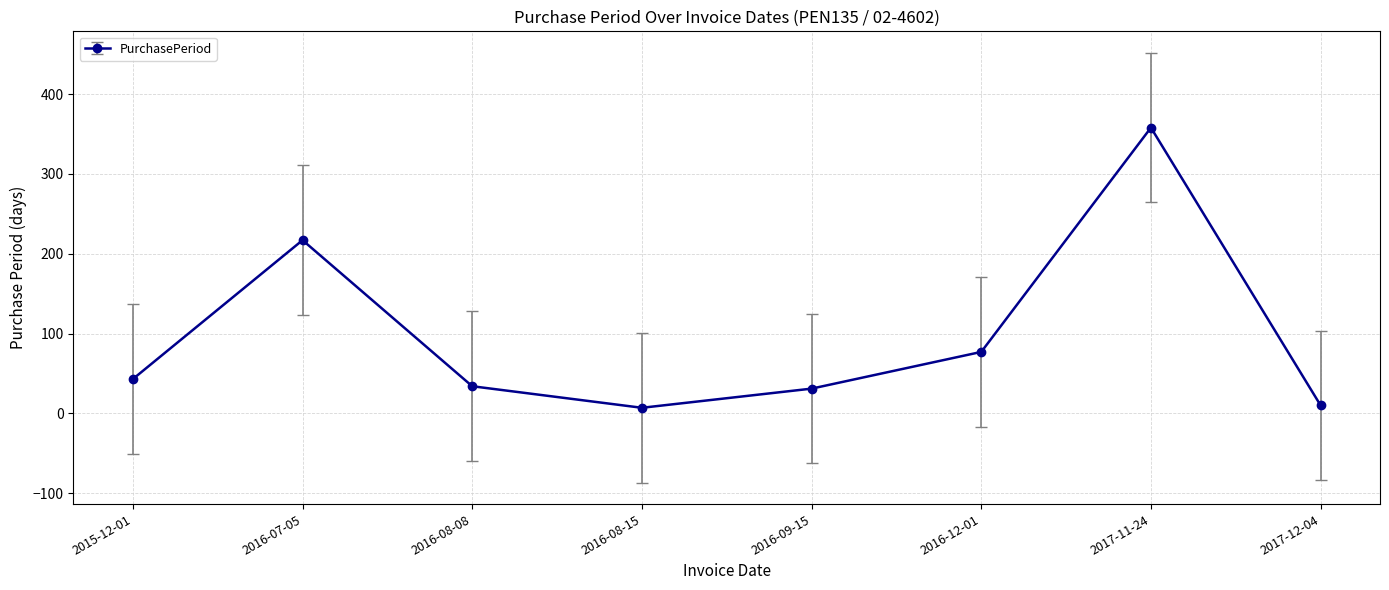

Reading left to right, list all the values displayed in this chart.

2015-12-01=43	2016-07-05=217	2016-08-08=34	2016-08-15=7	2016-09-15=31	2016-12-01=77	2017-11-24=358	2017-12-04=10